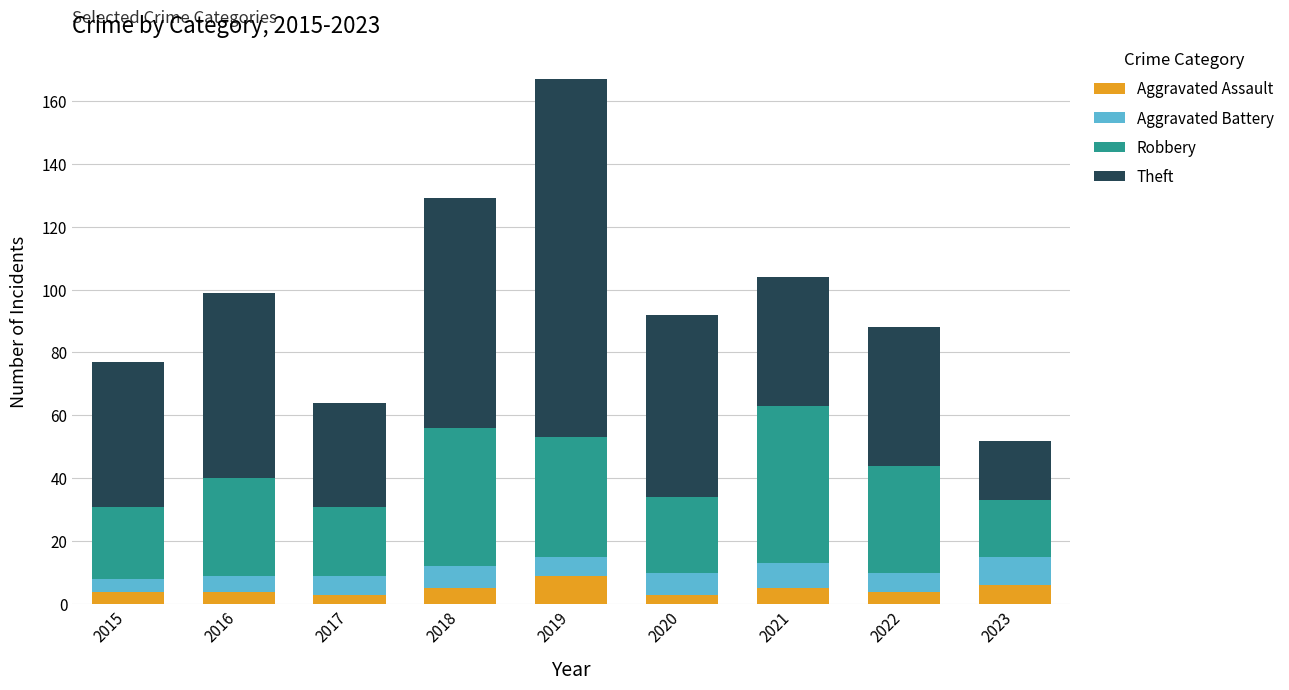

The value of Aggravated Assault at 2022 is 4. True or false?

True